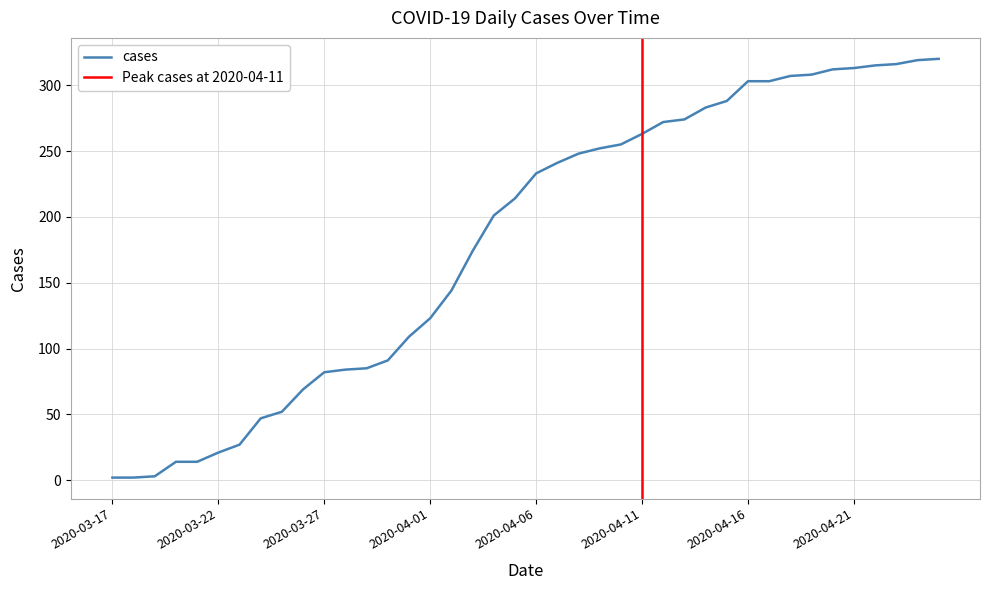

Reading left to right, transcribe all the data shown in this chart.

2020-03-17=2	2020-03-18=2	2020-03-19=3	2020-03-20=14	2020-03-21=14	2020-03-22=21	2020-03-23=27	2020-03-24=47	2020-03-25=52	2020-03-26=69	2020-03-27=82	2020-03-28=84	2020-03-29=85	2020-03-30=91	2020-03-31=109	2020-04-01=123	2020-04-02=144	2020-04-03=174	2020-04-04=201	2020-04-05=214	2020-04-06=233	2020-04-07=241	2020-04-08=248	2020-04-09=252	2020-04-10=255	2020-04-11=263	2020-04-12=272	2020-04-13=274	2020-04-14=283	2020-04-15=288	2020-04-16=303	2020-04-17=303	2020-04-18=307	2020-04-19=308	2020-04-20=312	2020-04-21=313	2020-04-22=315	2020-04-23=316	2020-04-24=319	2020-04-25=320